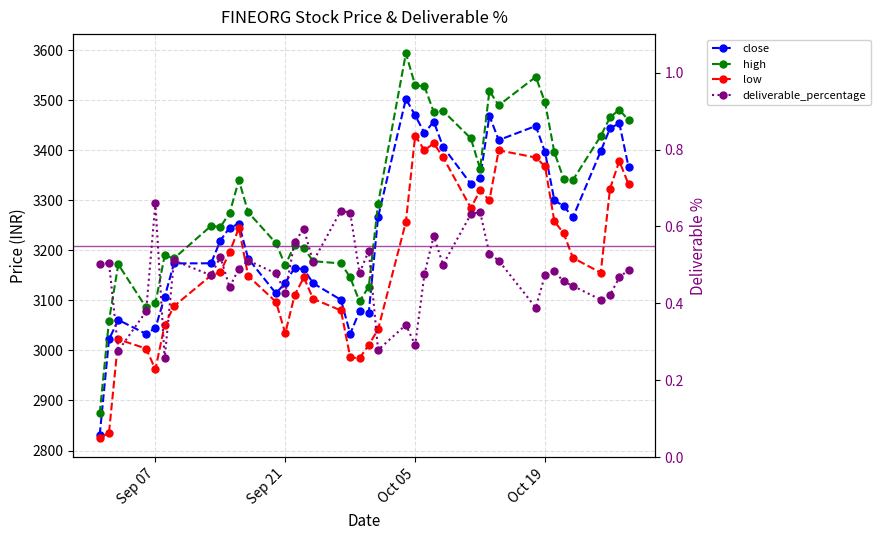

What are all the series names shown in the legend?

close, high, low, deliverable_percentage